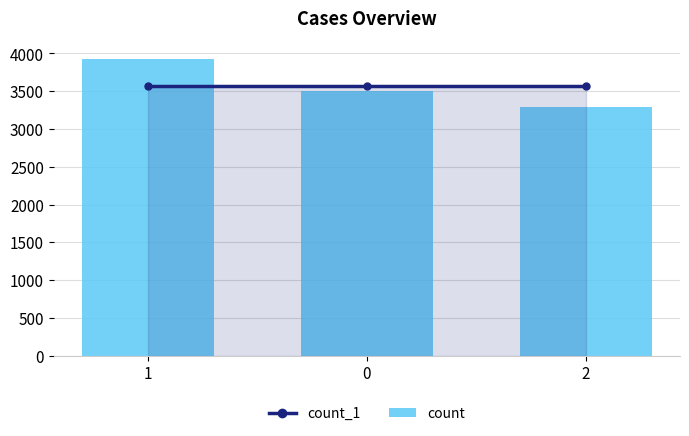

What is the label of the 1st bar from the left?

1